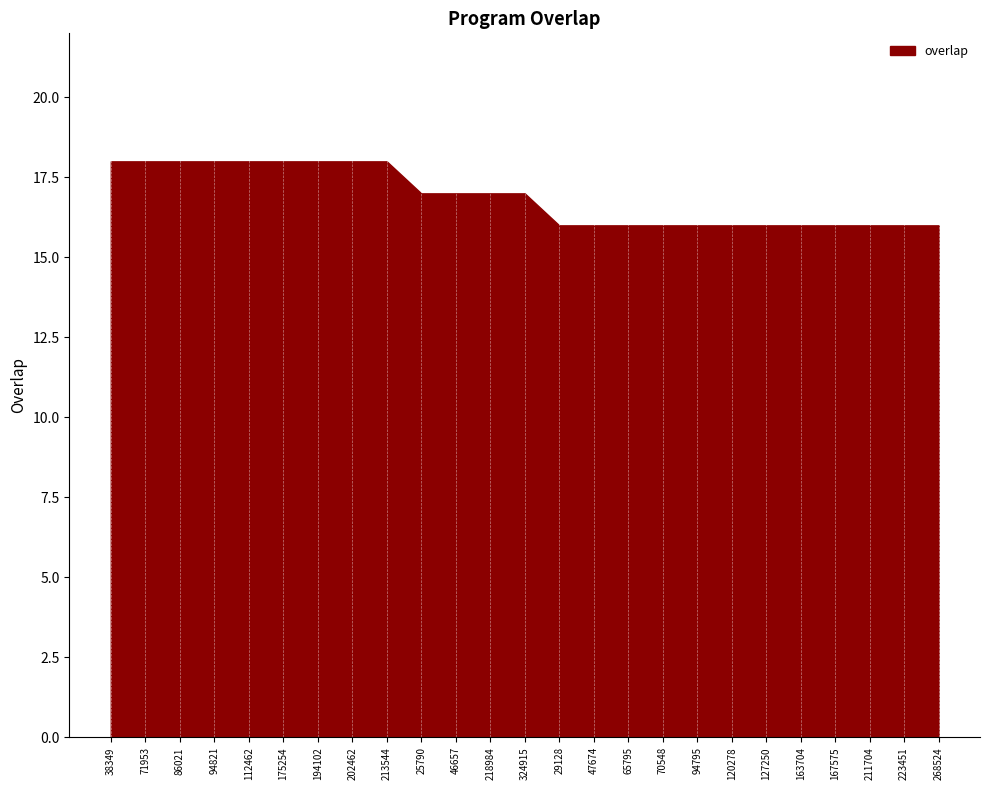

Which has a higher value, 213544 or 86021?

213544